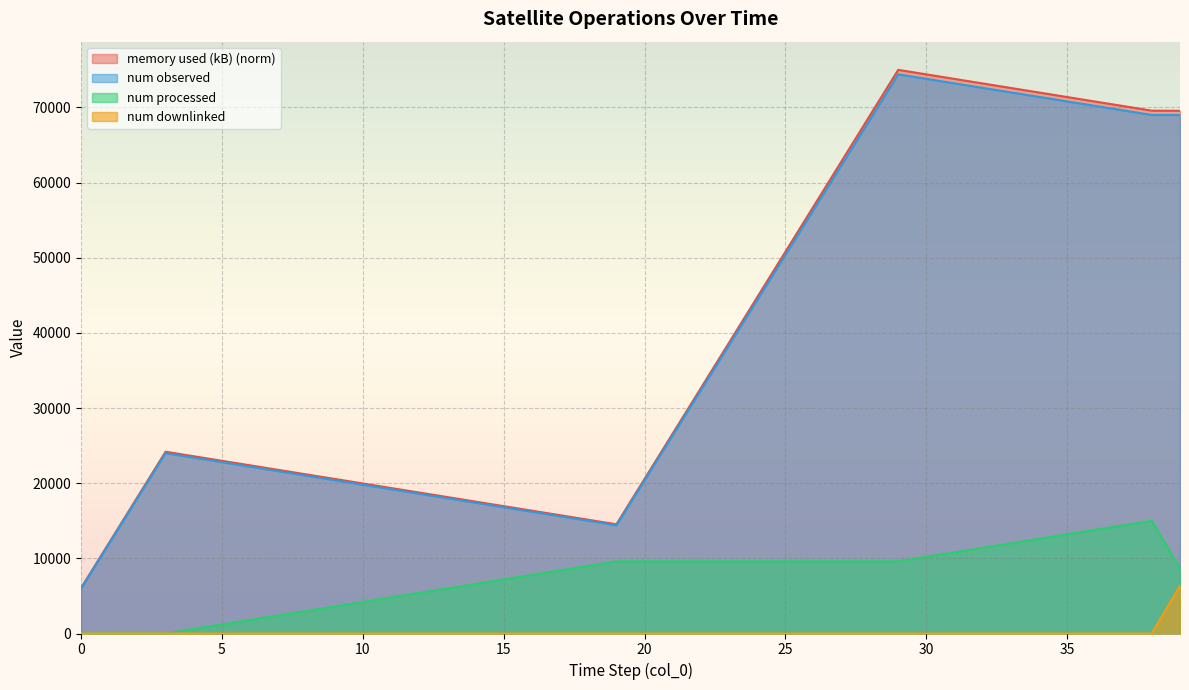

Is the value of memory used (kB) at 34 greater than the value of num downlinked at 17?

Yes